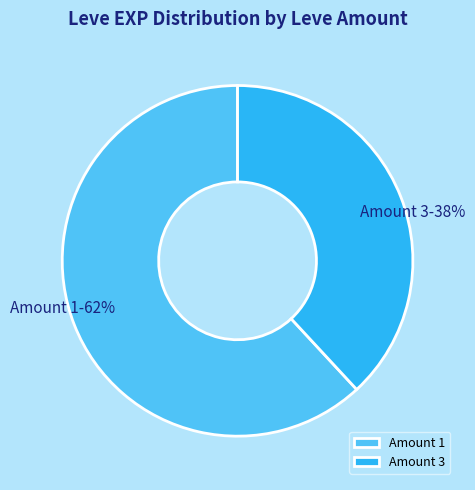

Which category has the biggest portion of the pie?

Amount 1